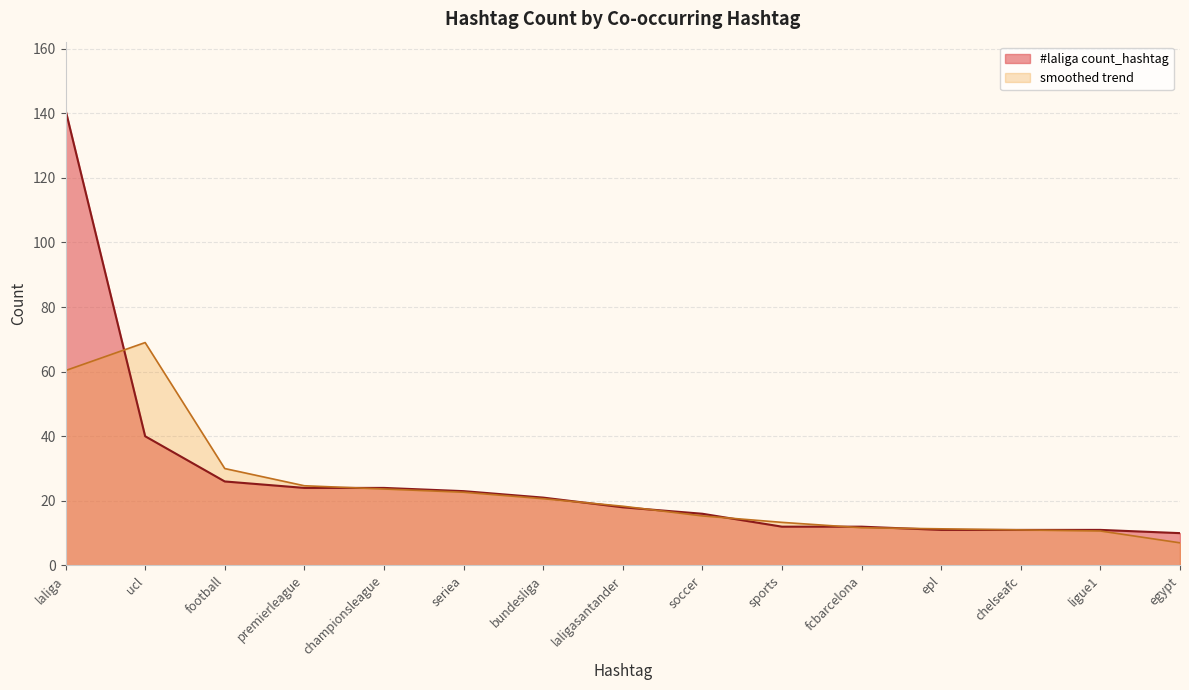

Is it true that #laliga equals 24 at premierleague?

True